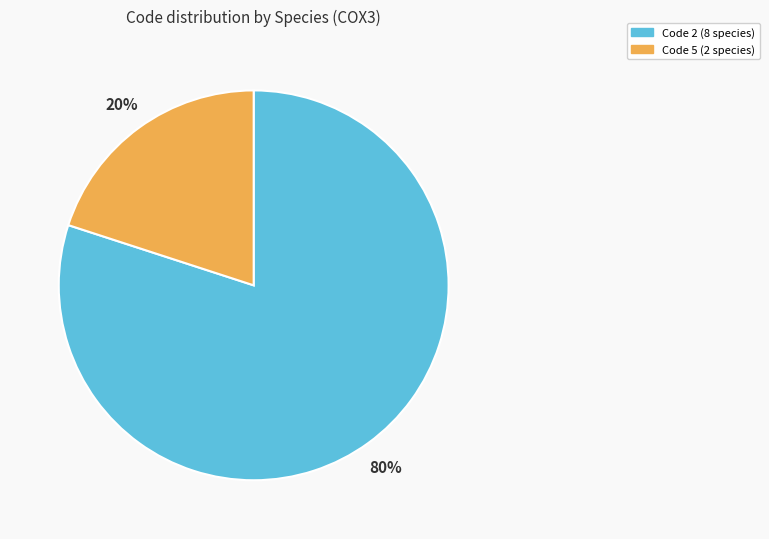

Is there any slice that represents more than half of the pie?

Yes